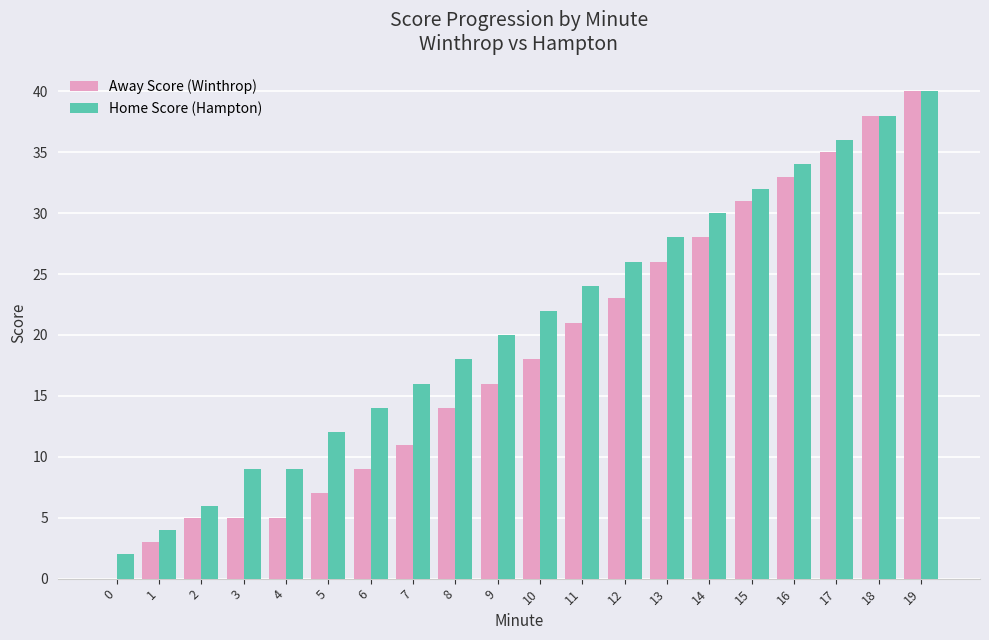

Does the chart contain stacked bars?

No